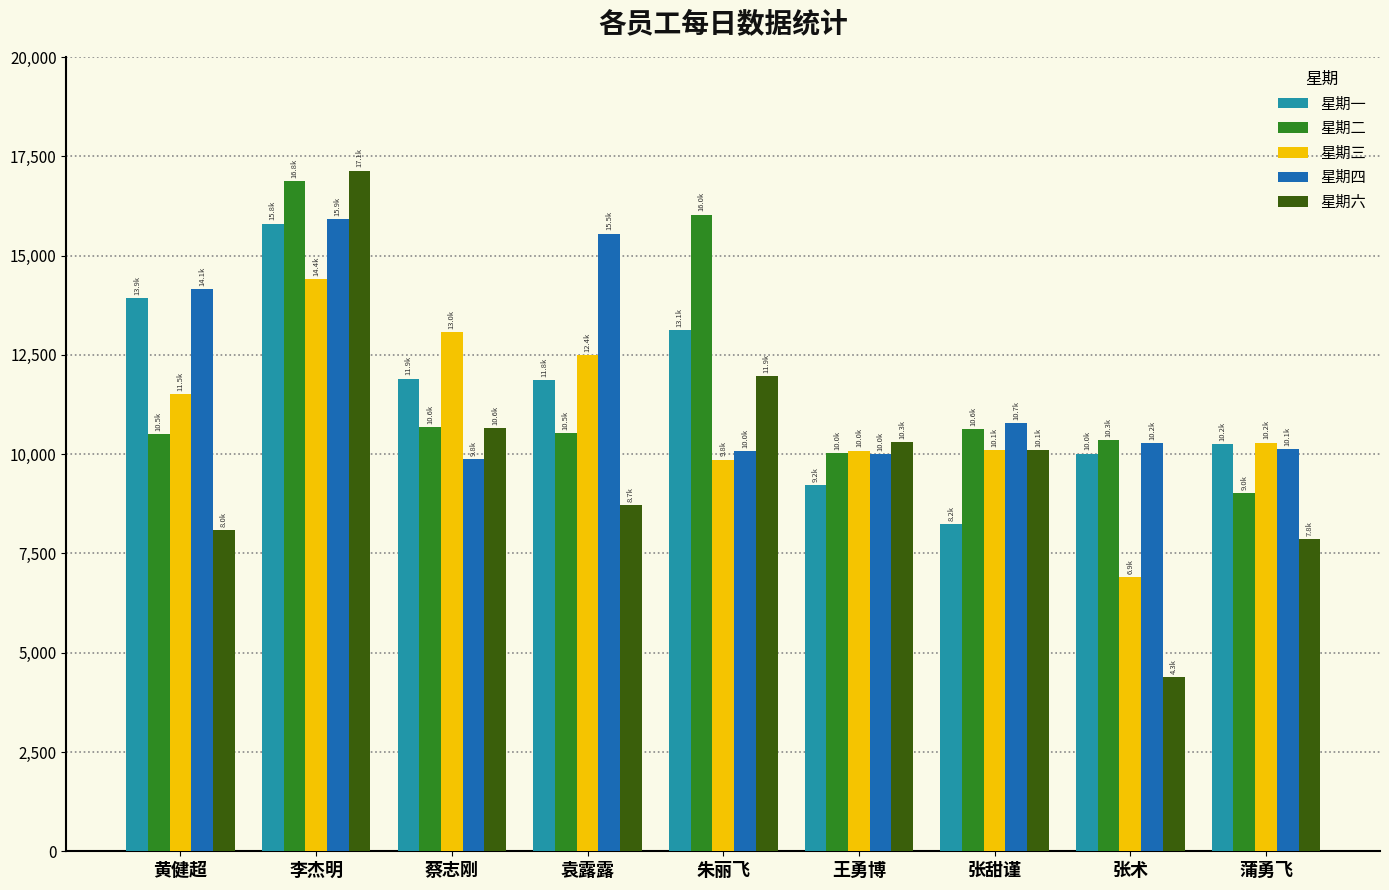

Which series has the widest spread of values?

星期六